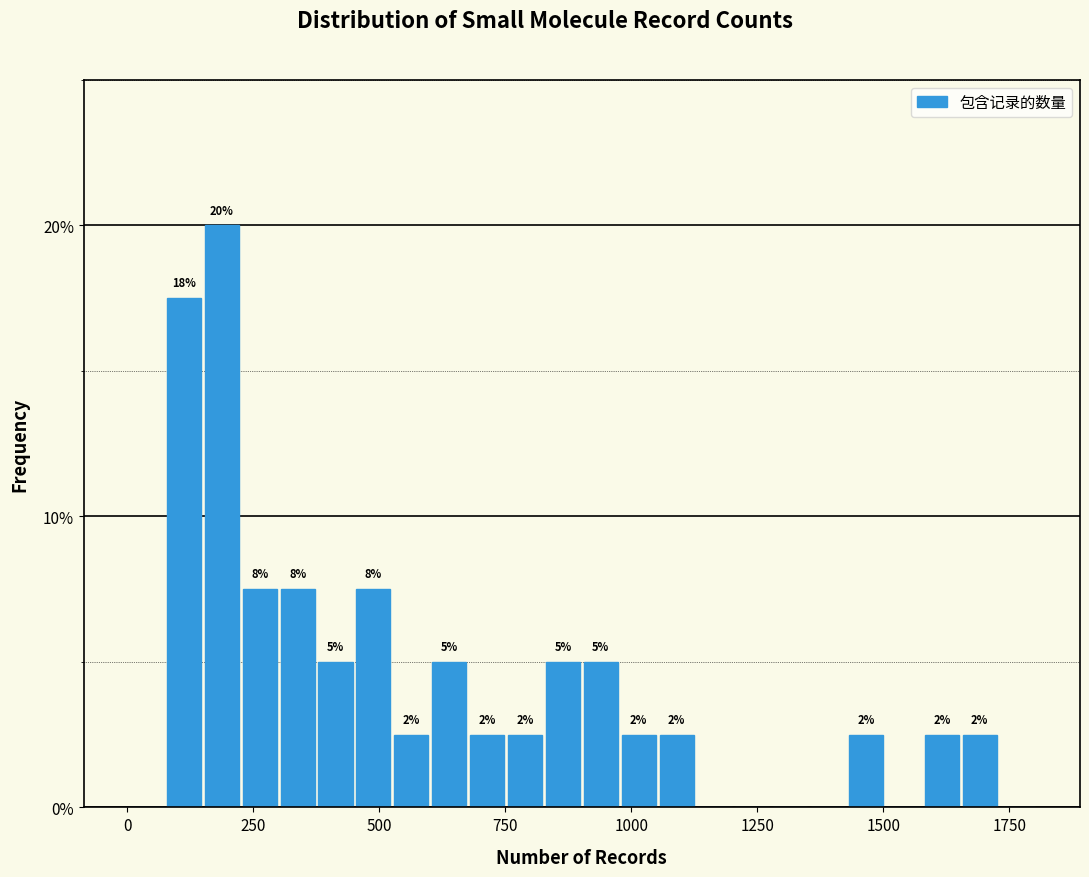

Read against the x-axis, roughly where is the centre of the tallest bar?

200